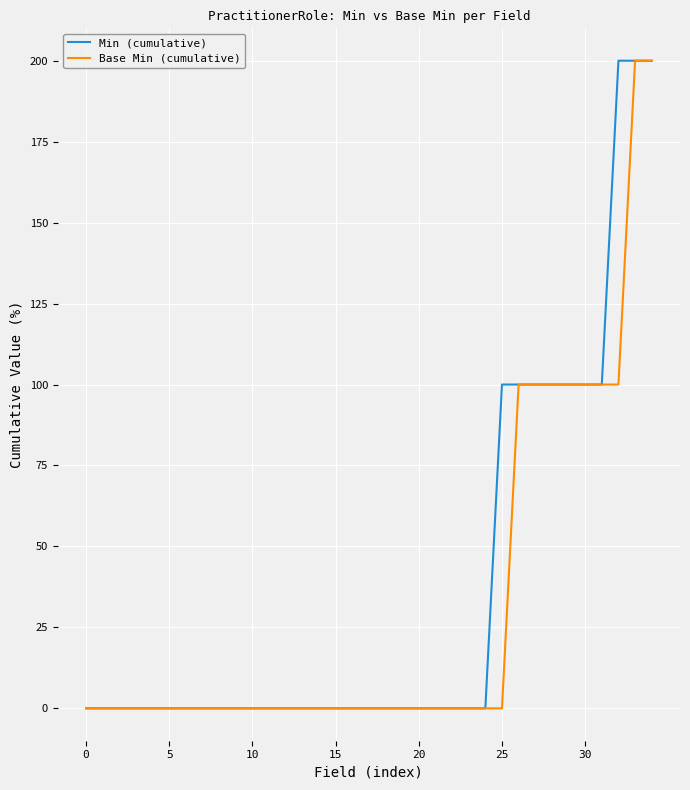

What is the highest value of the Min (cumulative) series?

200